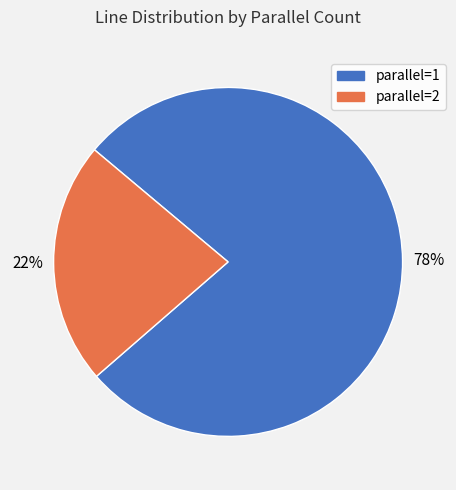

To the nearest percent, what is the average slice percentage?

50%